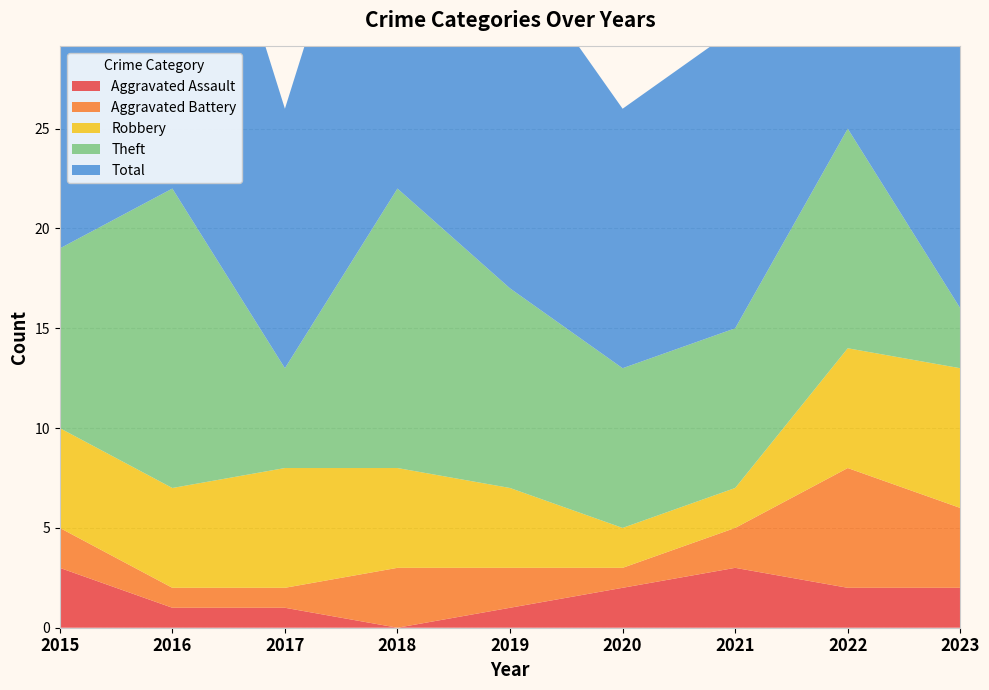

Reading left to right, what are all the values shown in this chart?

Aggravated Assault: 3	1	1	0	1	2	3	2	2
Aggravated Battery: 2	1	1	3	2	1	2	6	4
Robbery: 5	5	6	5	4	2	2	6	7
Theft: 9	15	5	14	10	8	8	11	3
Total: 19	22	13	22	17	13	15	26	17